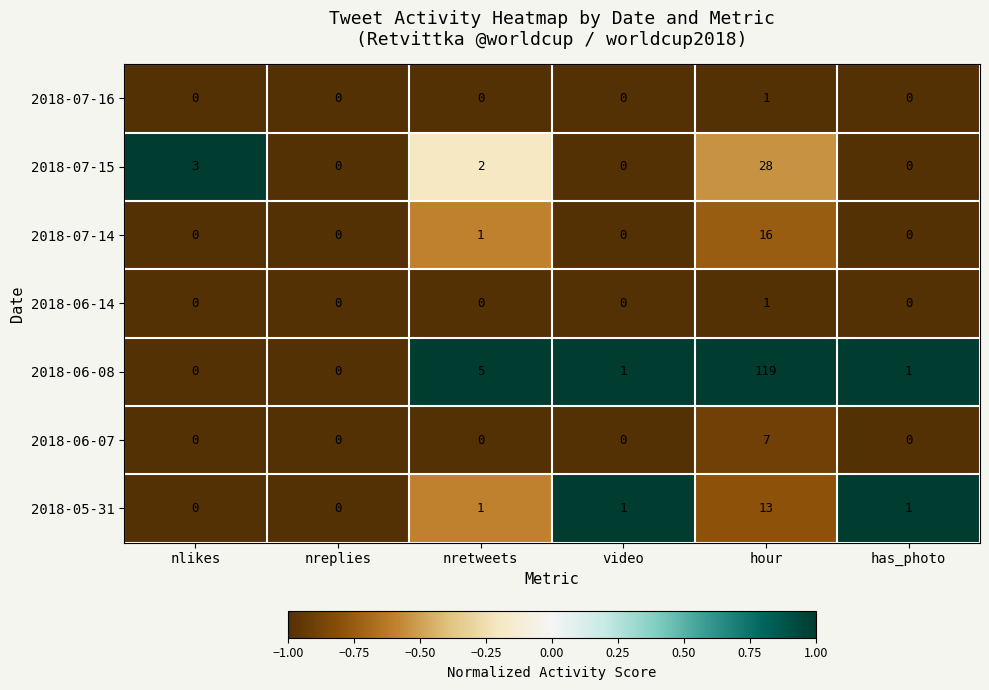

True or false: 2018-06-08 has a value of 1 at has_photo.

True